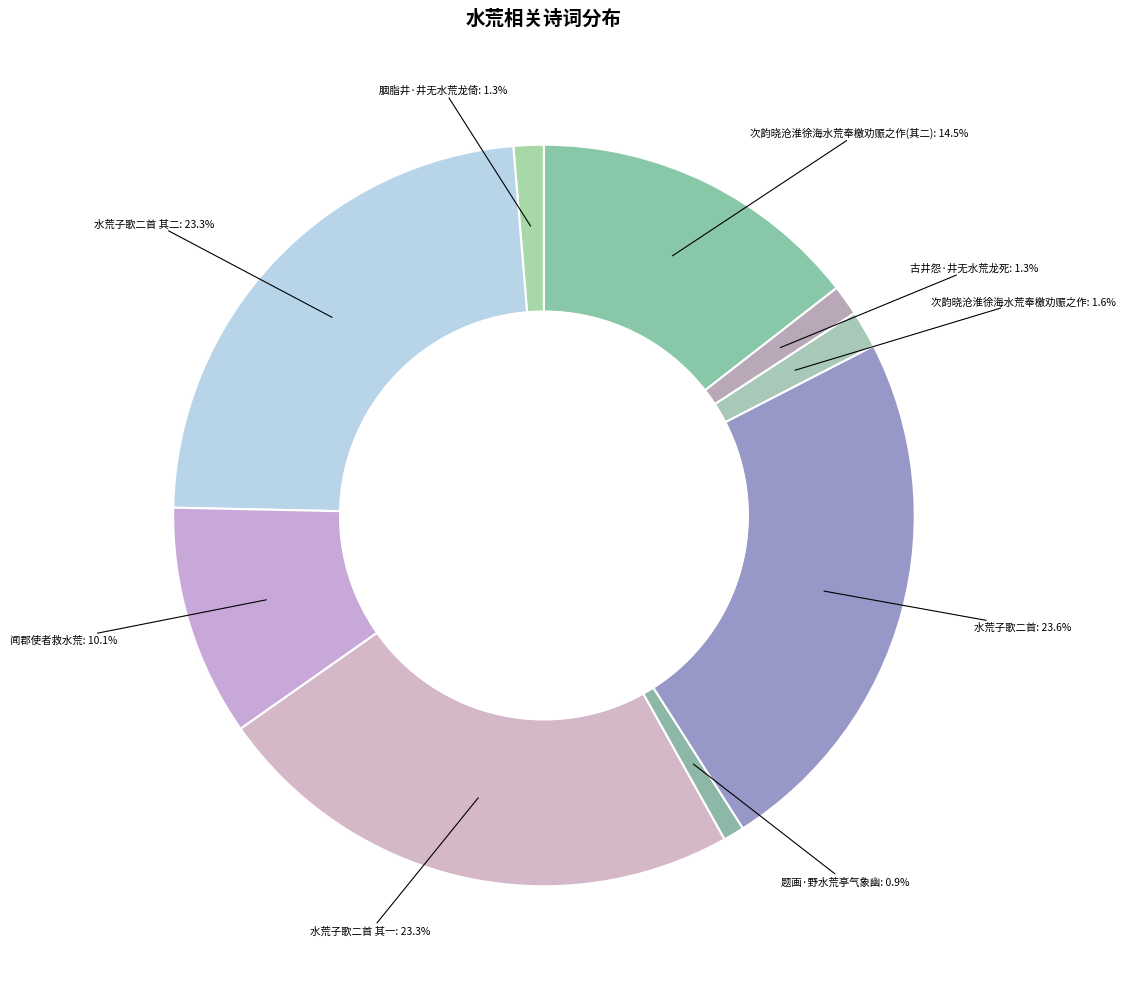

Rank the categories by value from highest to lowest.

水荒子歌二首, 水荒子歌二首 其二, 水荒子歌二首 其一, 次韵晓沧淮徐海水荒奉檄劝赈之作(其二), 闻郡使者救水荒, 次韵晓沧淮徐海水荒奉檄劝赈之作, 古井怨·井无水荒龙死, 胭脂井·井无水荒龙倚, 题画·野水荒亭气象幽